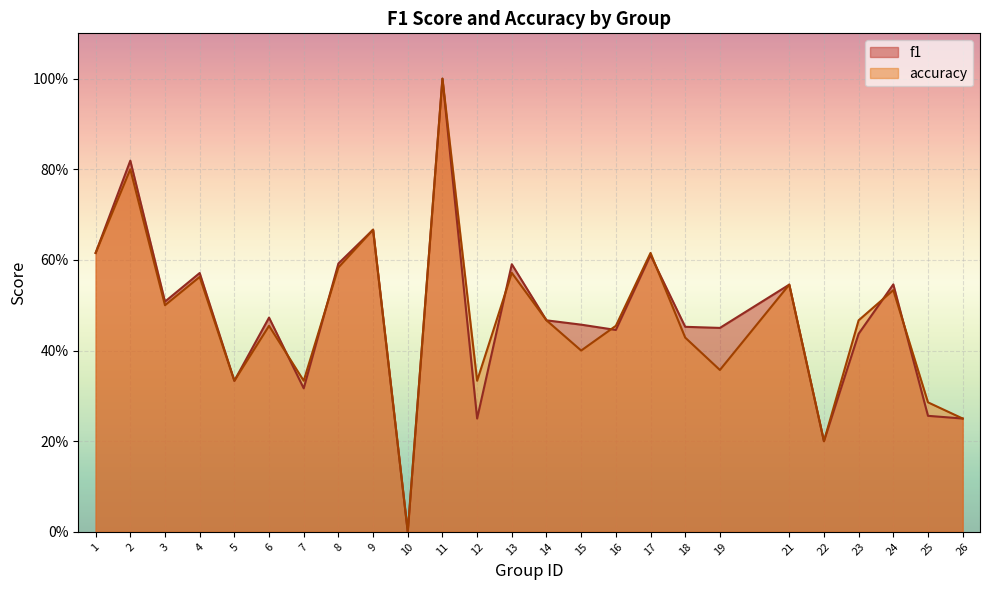

Which series changed the most between 4 and 13?

f1